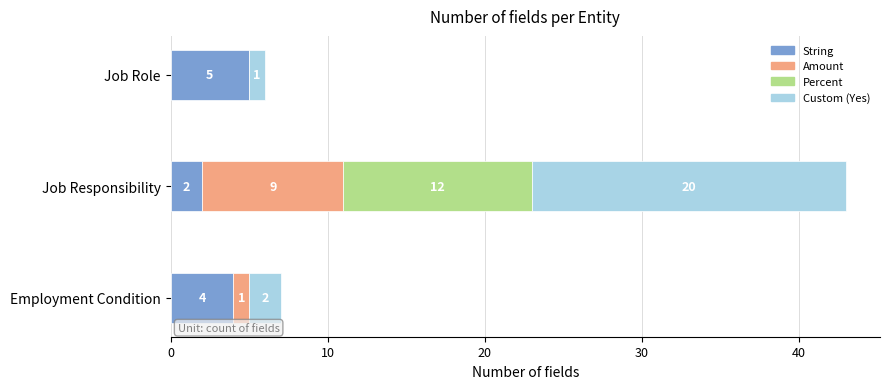

At which category is the sum across all series the highest?

Job Responsibility